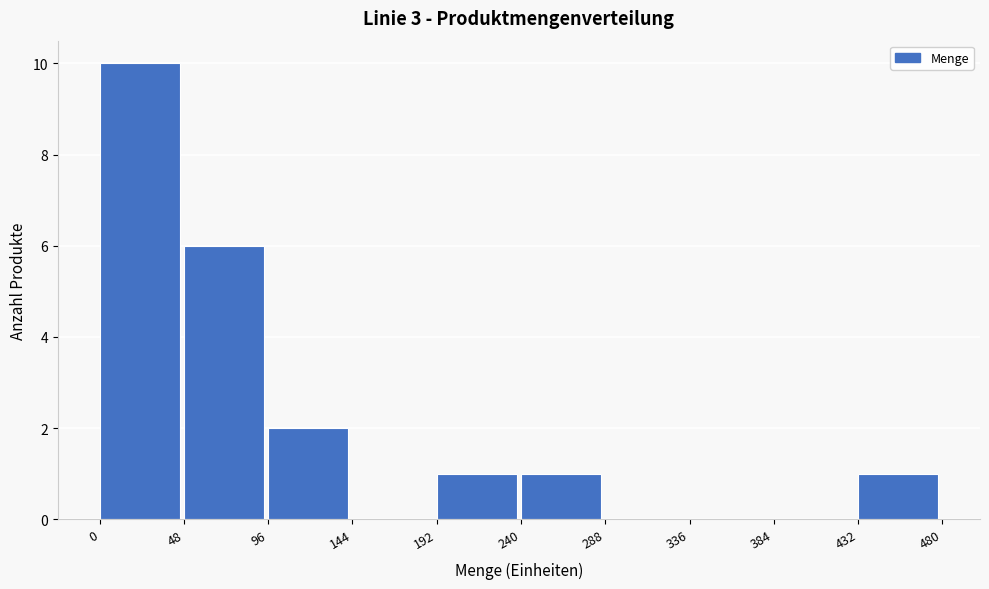

How tall is the bar that spans 240 to 288 on the x-axis? The values are not printed on the chart, so give them approximately, as read against the axis.

1